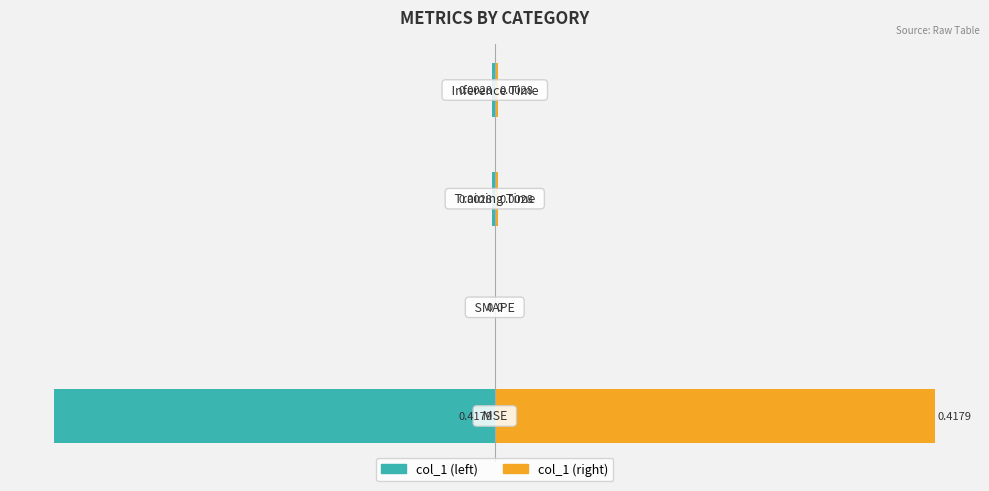

Reading left to right, transcribe all the data shown in this chart.

col_1 (left): 0=-0.4	1=0.0	2=-0.0	3=-0.0
col_1 (right): 0=0.4	1=0.0	2=0.0	3=0.0